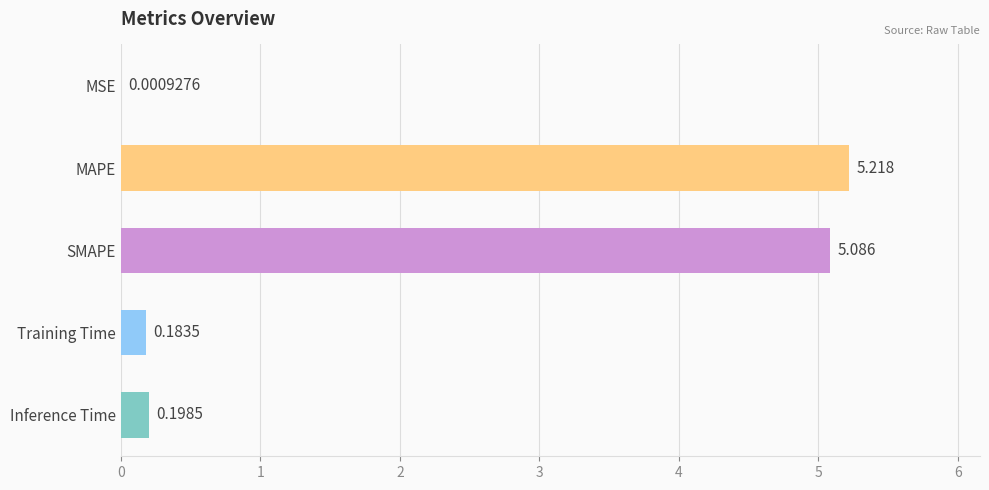

At which label is the value closest to 2?

Inference Time